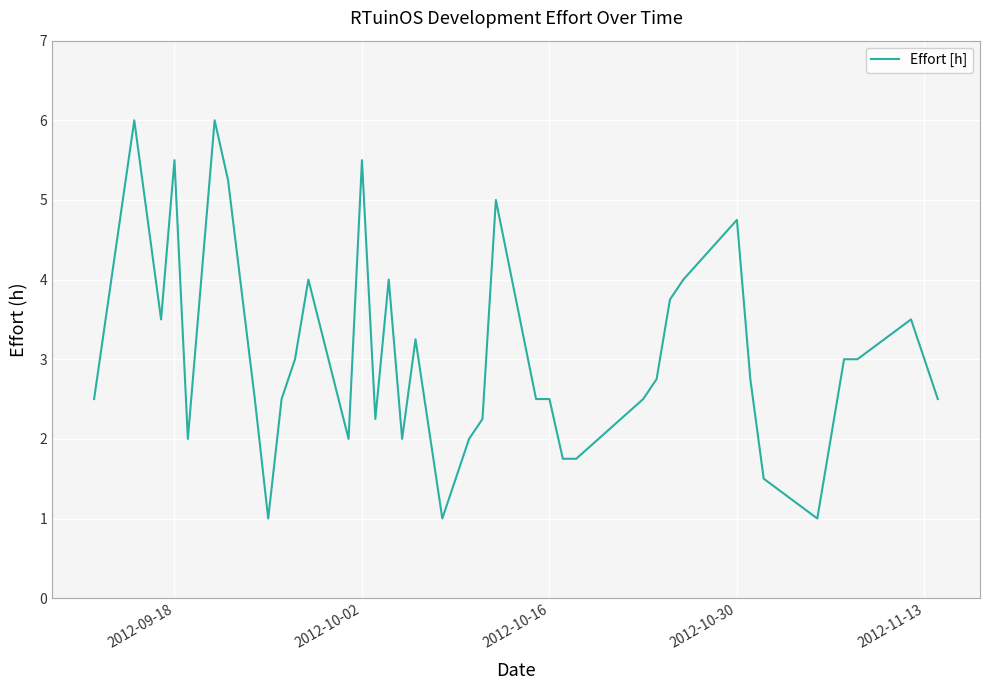

What is the difference between the maximum and minimum values?

5.0